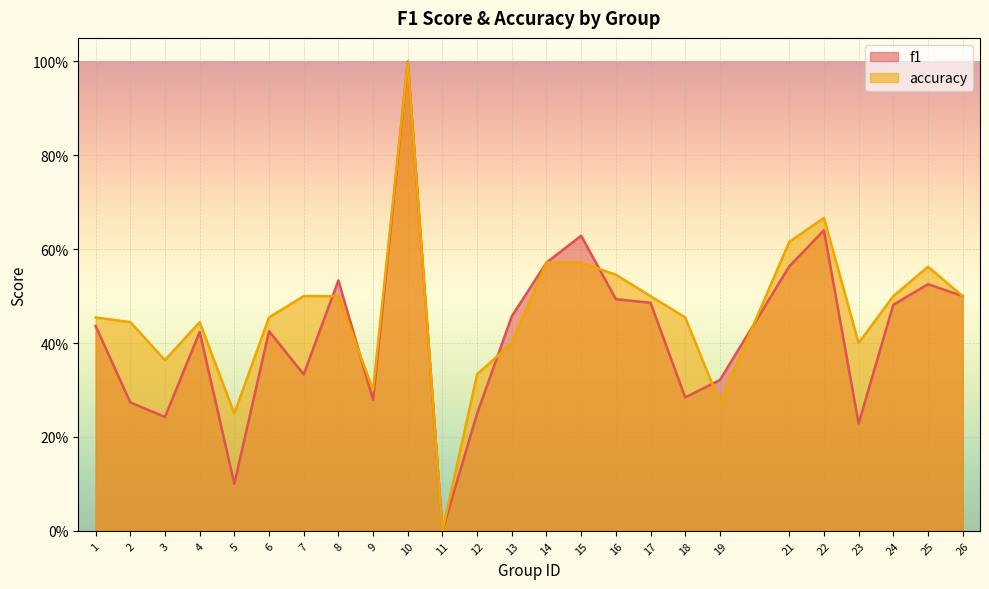

Reading right to left, list all the values displayed in this chart.

f1: 0.5	0.5	0.5	0.2	0.6	0.6	0.3	0.3	0.5	0.5	0.6	0.6	0.5	0.2	0.0	1.0	0.3	0.5	0.3	0.4	0.1	0.4	0.2	0.3	0.4
accuracy: 0.5	0.6	0.5	0.4	0.7	0.6	0.3	0.5	0.5	0.5	0.6	0.6	0.4	0.3	0.0	1.0	0.3	0.5	0.5	0.5	0.2	0.4	0.4	0.4	0.5